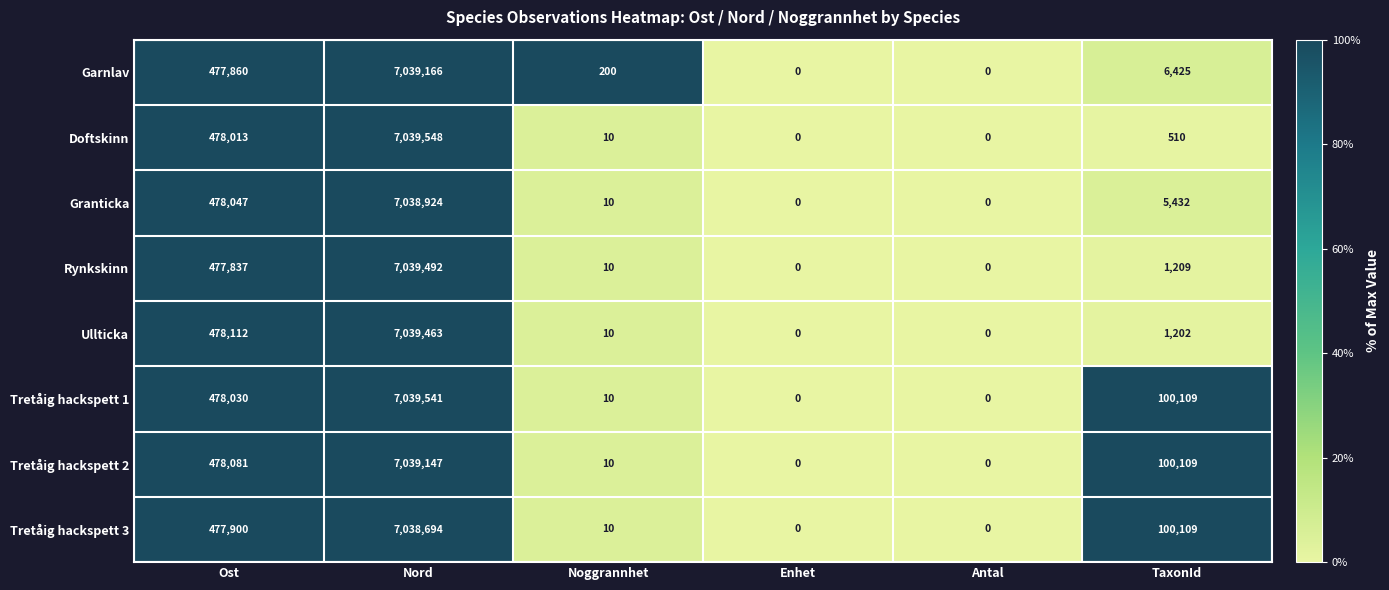

At which label does Tretåig hackspett 3 reach its peak?

Nord